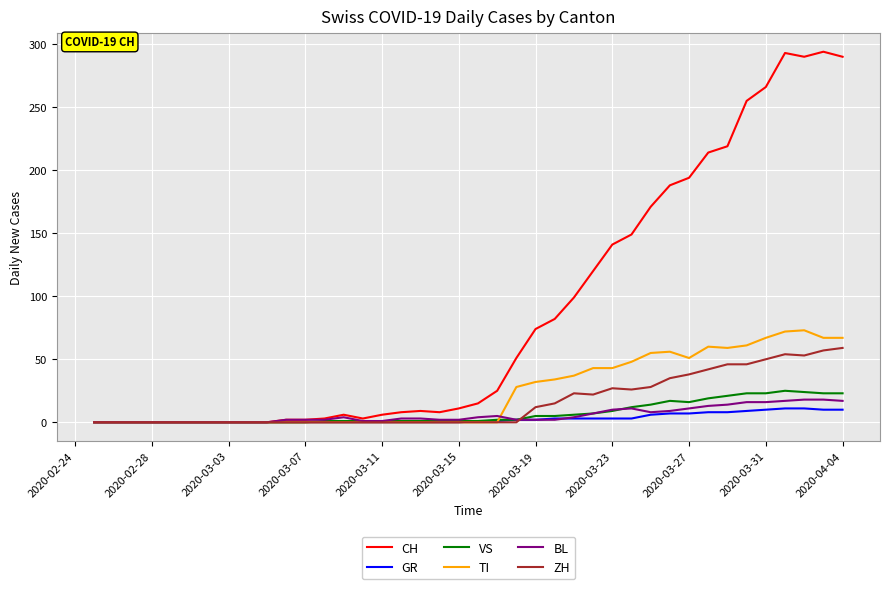

Which series has the largest total across all categories?

CH